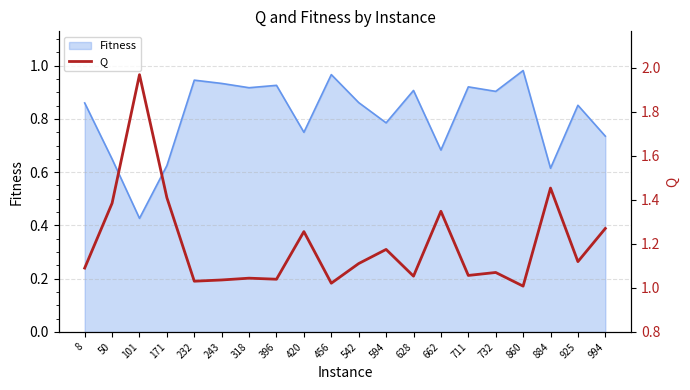

Read the value at 711.

1.1